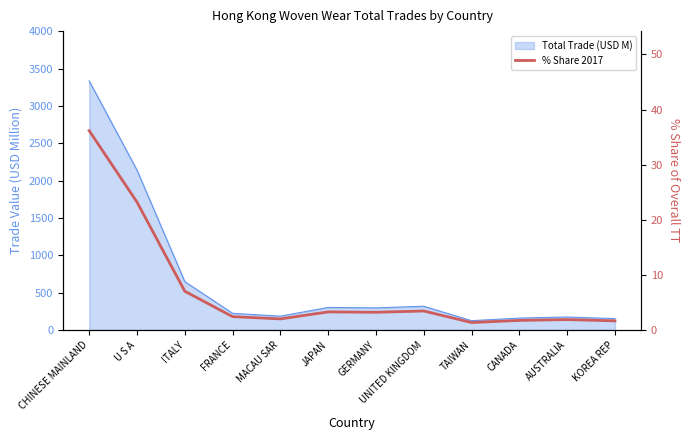

What is the smallest value displayed?

1.3